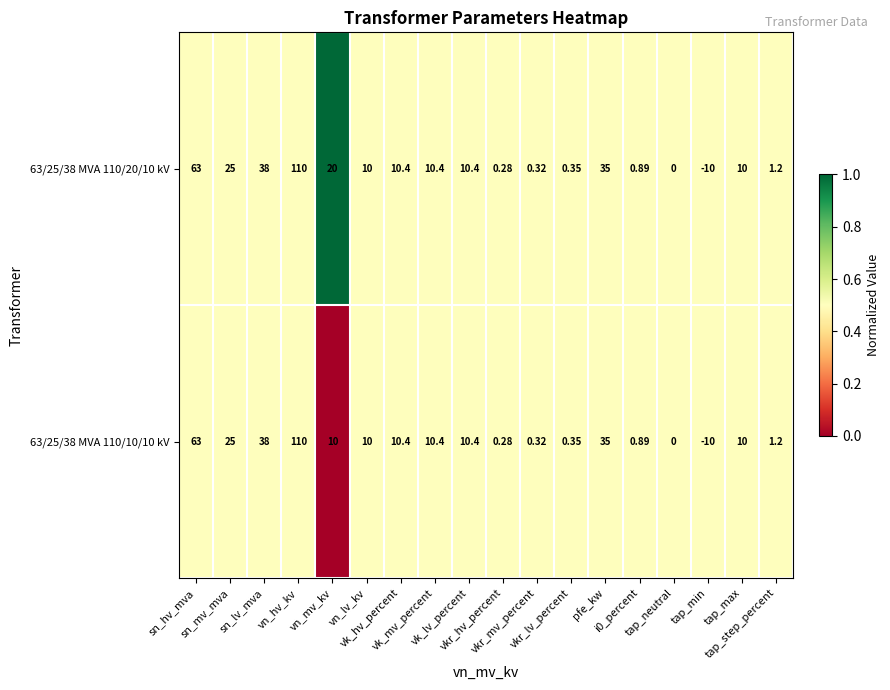

Which series has the widest spread of values?

63/25/38 MVA 110/20/10 kV